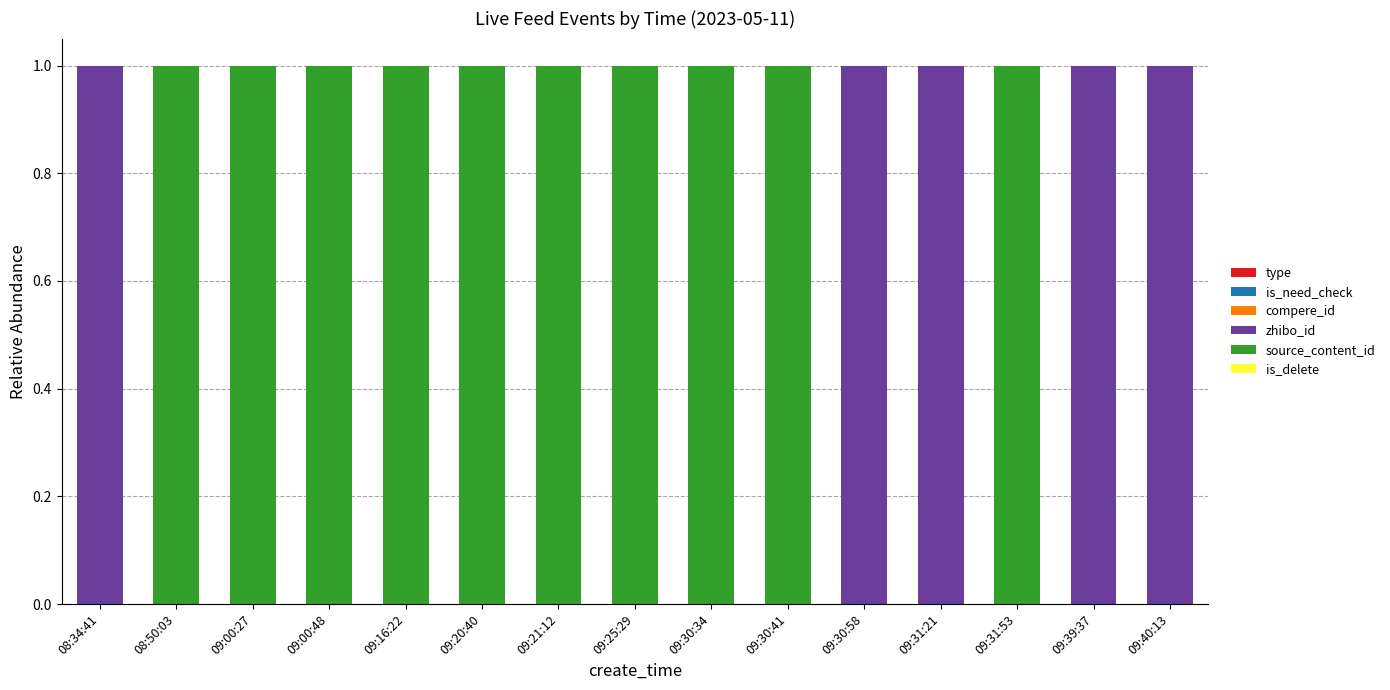

How many series are shown in this chart?

3